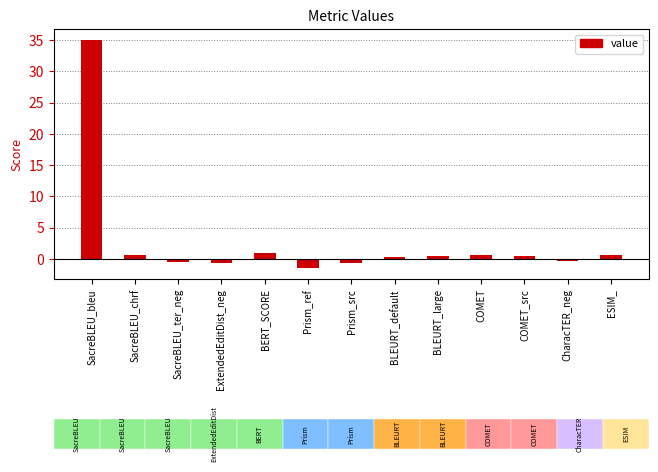

Between ExtendedEditDist_neg and COMET_src, which is larger?

COMET_src